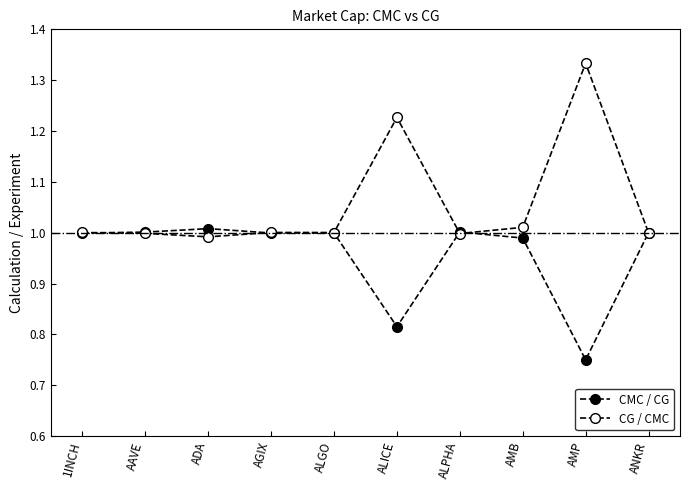

Between which two adjacent categories do CG / CMC and CMC / CG first intersect?

1INCH and AAVE